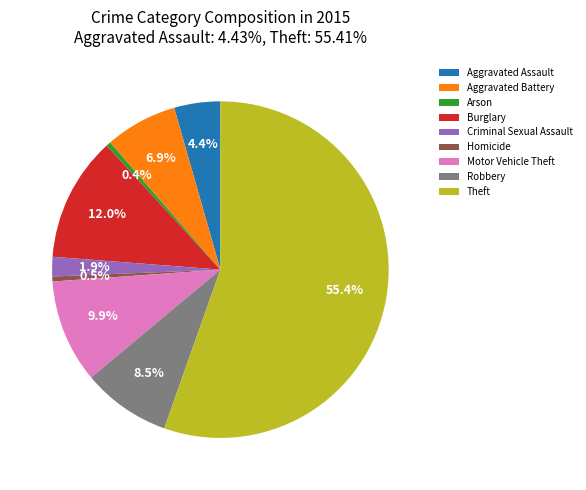

To the nearest percent, what is the difference between the largest and smallest slice percentages?

55%